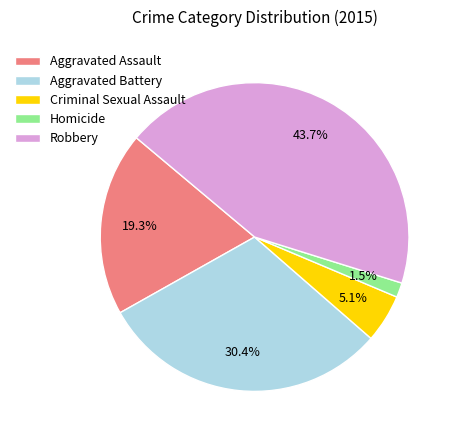

What is the largest slice in the pie chart?

Robbery